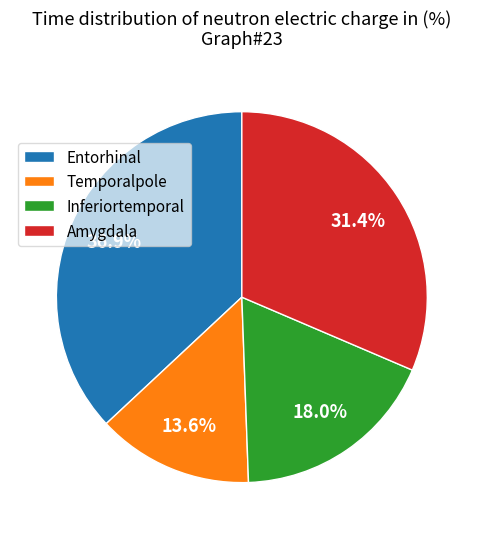

Rank the categories by value from highest to lowest.

Entorhinal, Amygdala, Inferiortemporal, Temporalpole